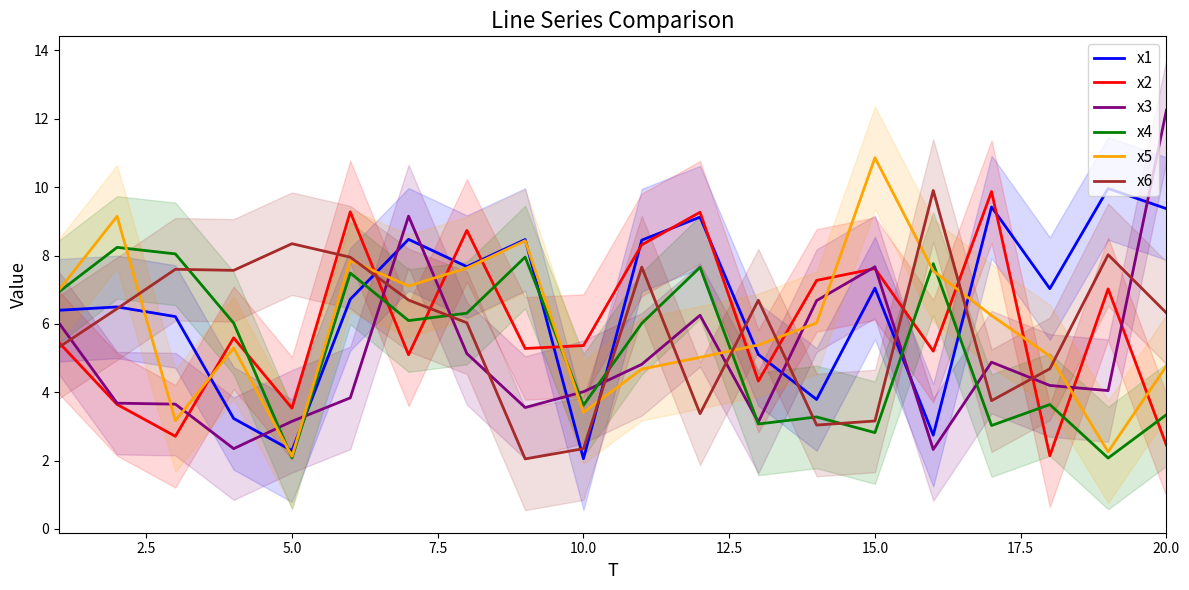

Which series ends up on top after the final intersection of x2 and x5?

x5